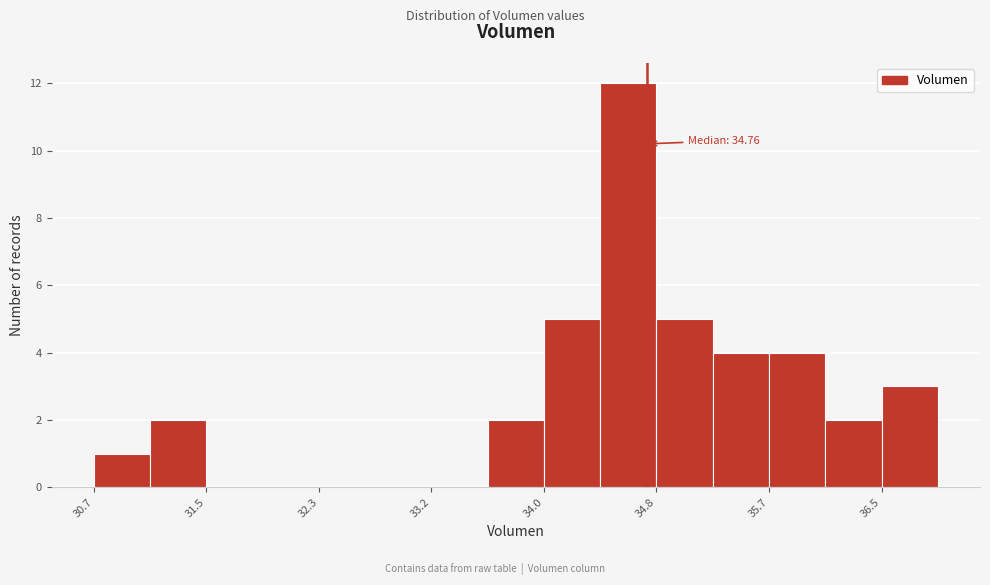

Over which range of the x-axis is the bar tallest?

34.4 to 34.8